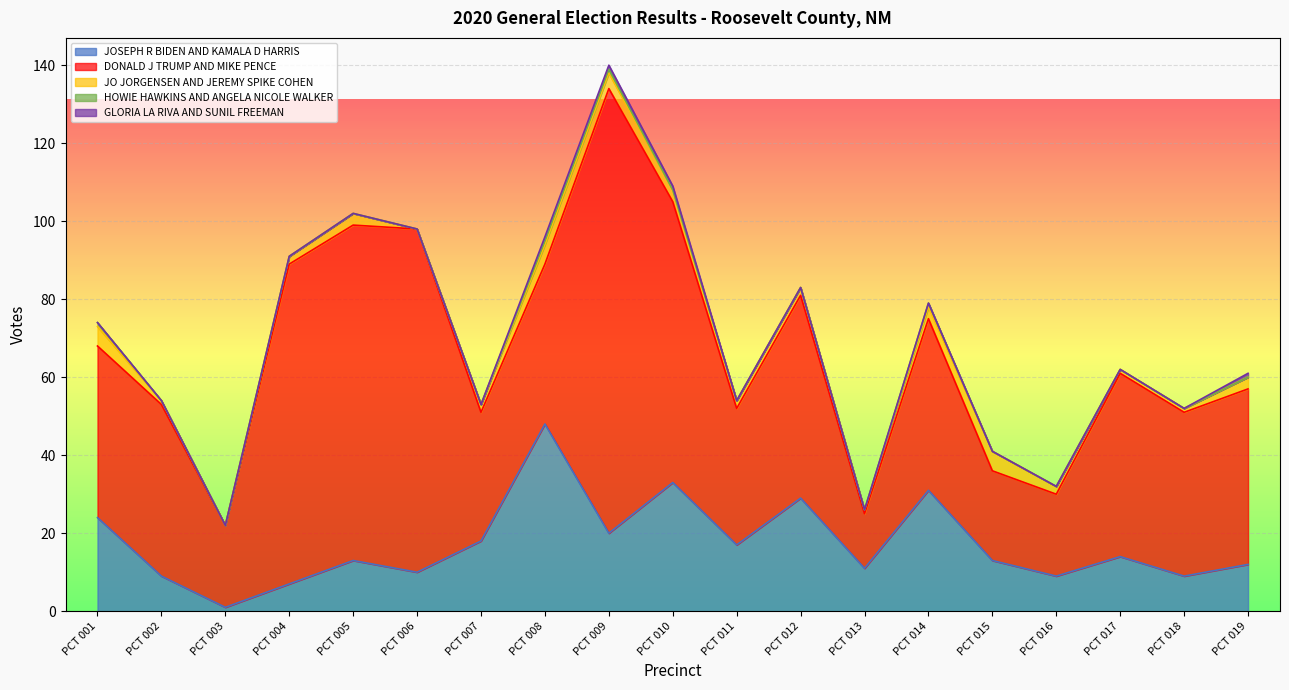

Which series changed the most between PCT 006 and PCT 013?

DONALD J TRUMP AND MIKE PENCE